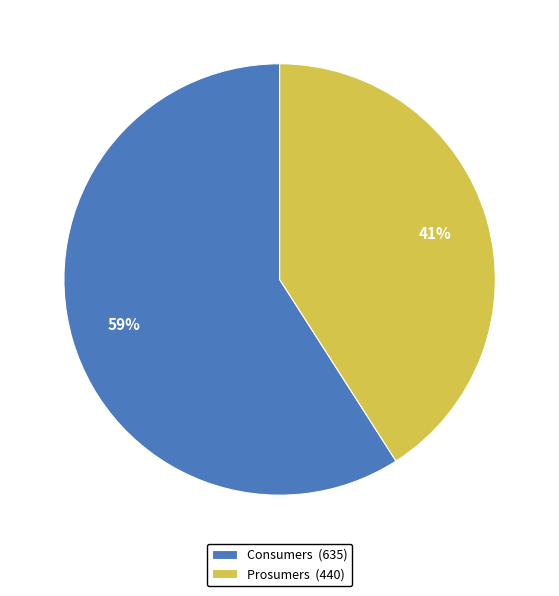

To the nearest percent, what percentage of the pie is Consumers?

59%